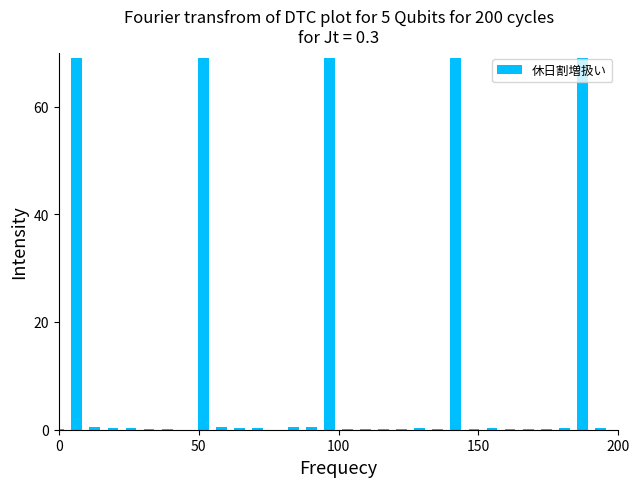

What is the sum of all values?

350.9